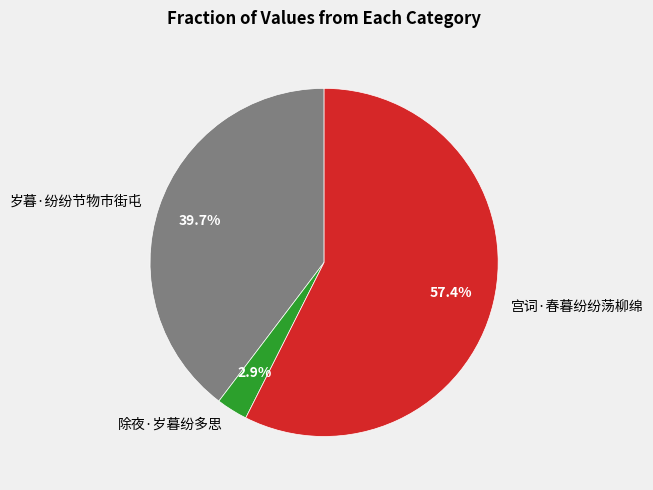

To the nearest percent, what percentage of the pie is 宫词·春暮纷纷荡柳绵?

57%